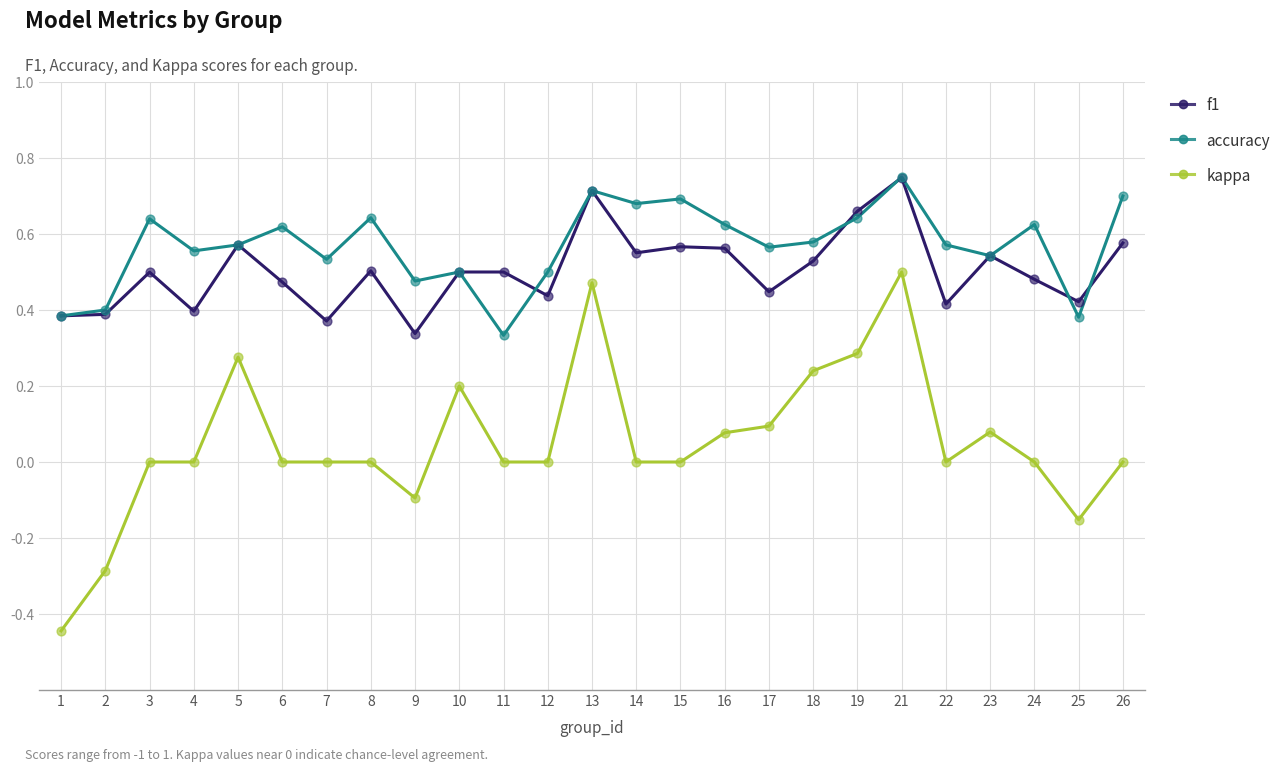

What are all the series names shown in the legend?

f1, accuracy, kappa